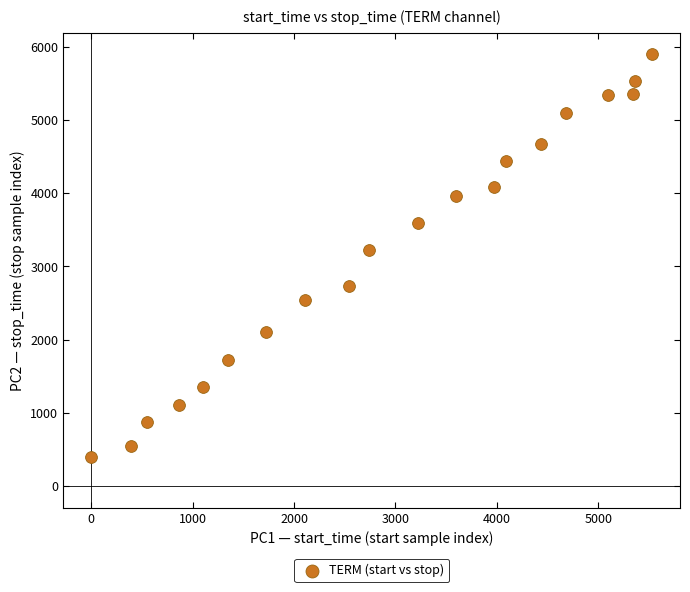

What is the range of X values (max minus min)?

5527